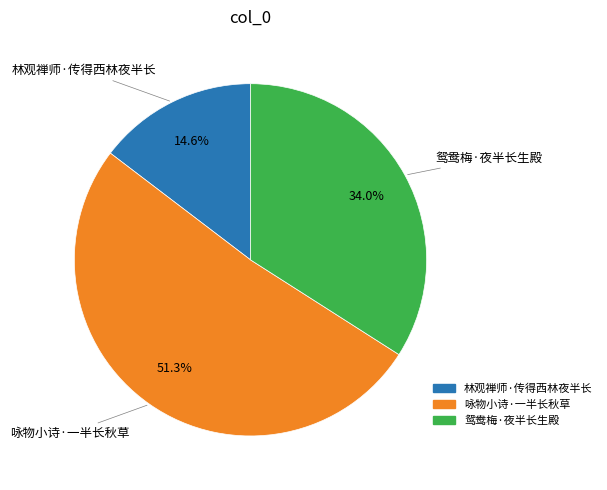

To the nearest percent, what is the difference between the largest and smallest slice percentages?

37%